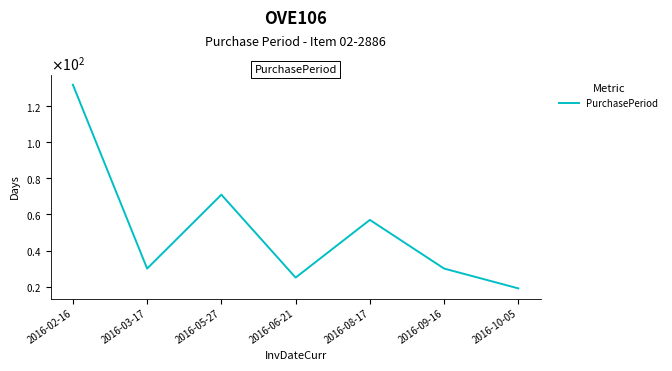

Read the value at 2016-03-17, to the nearest 50.

50